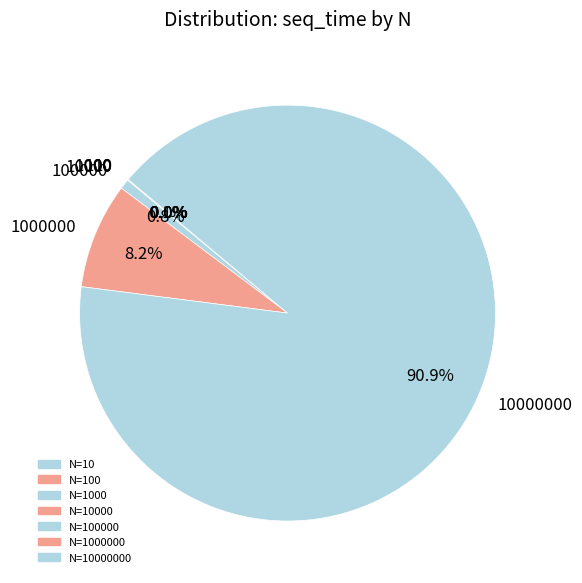

Is there any slice that represents more than half of the pie?

Yes